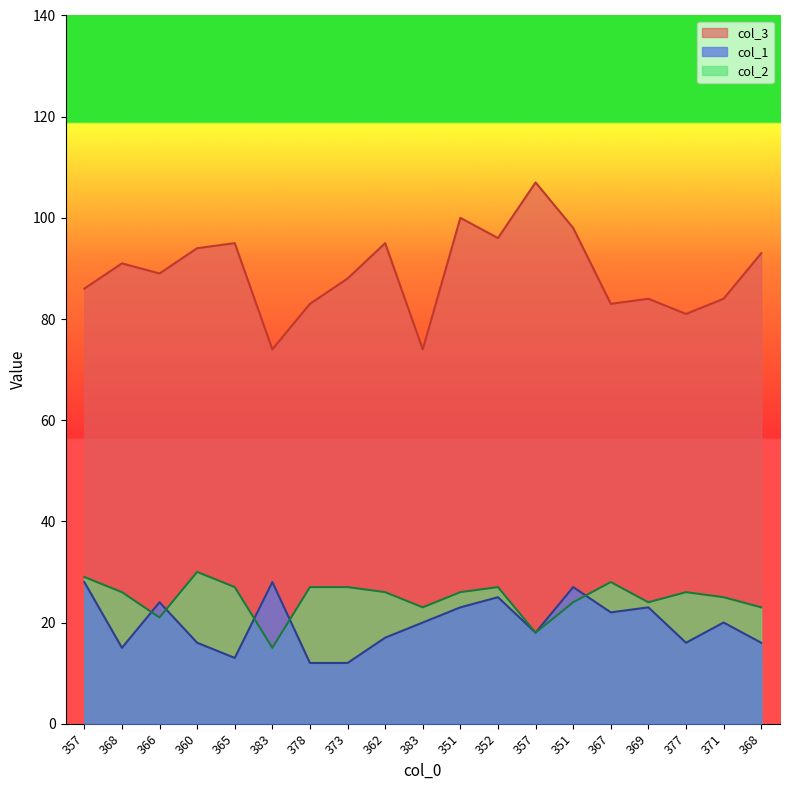

What is the difference between the maximum and minimum values in the col_1 series?

16